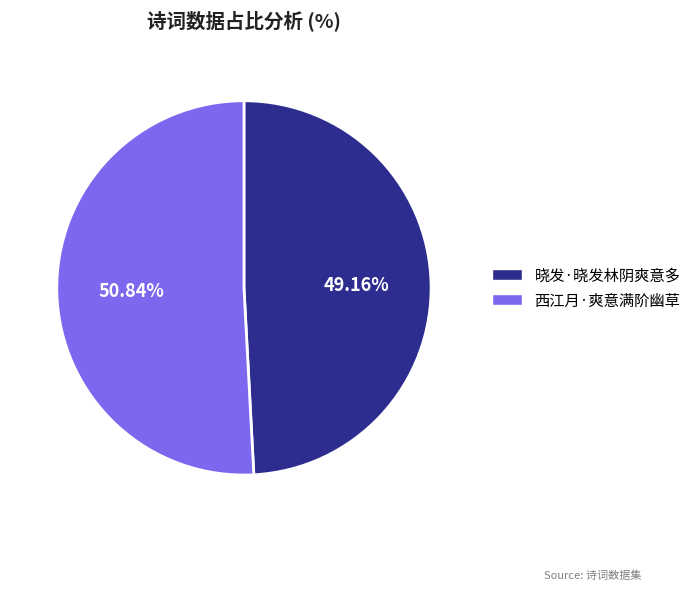

Which slice represents more than half of the pie?

西江月·爽意满阶幽草